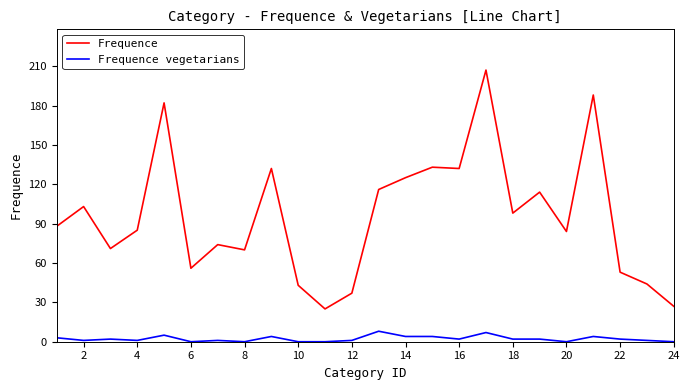

Which series has the largest range (max minus min)?

Frequence